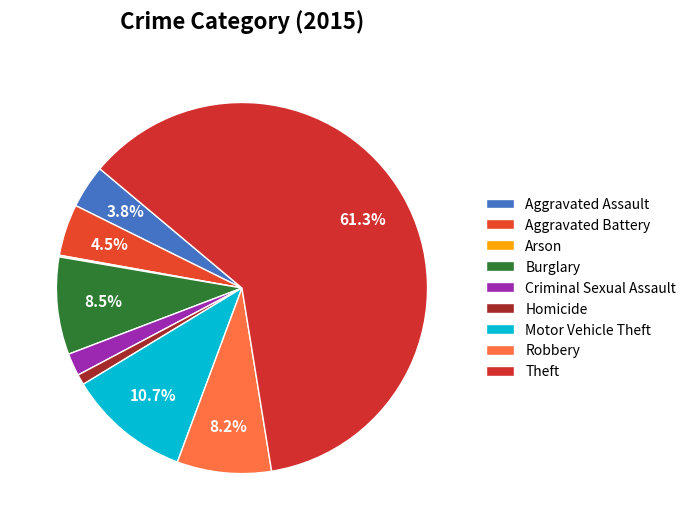

What is the majority slice?

Theft